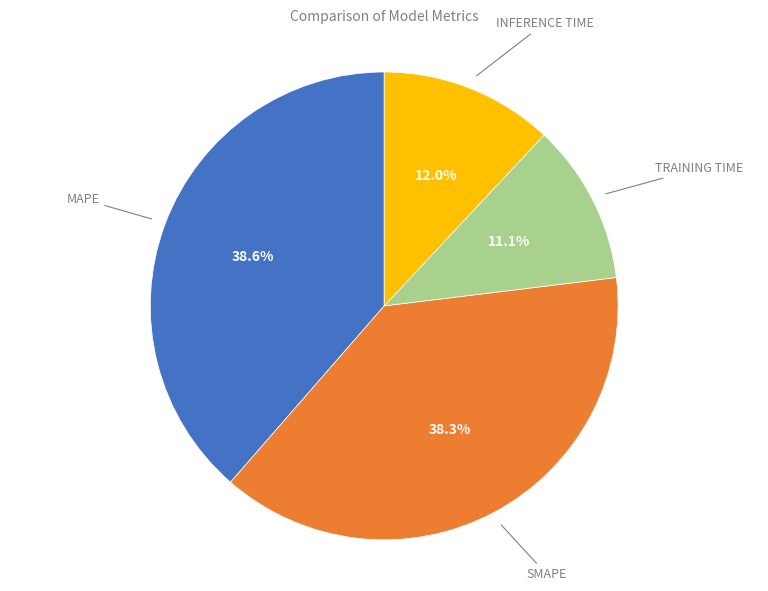

Is there a majority slice in this chart?

No